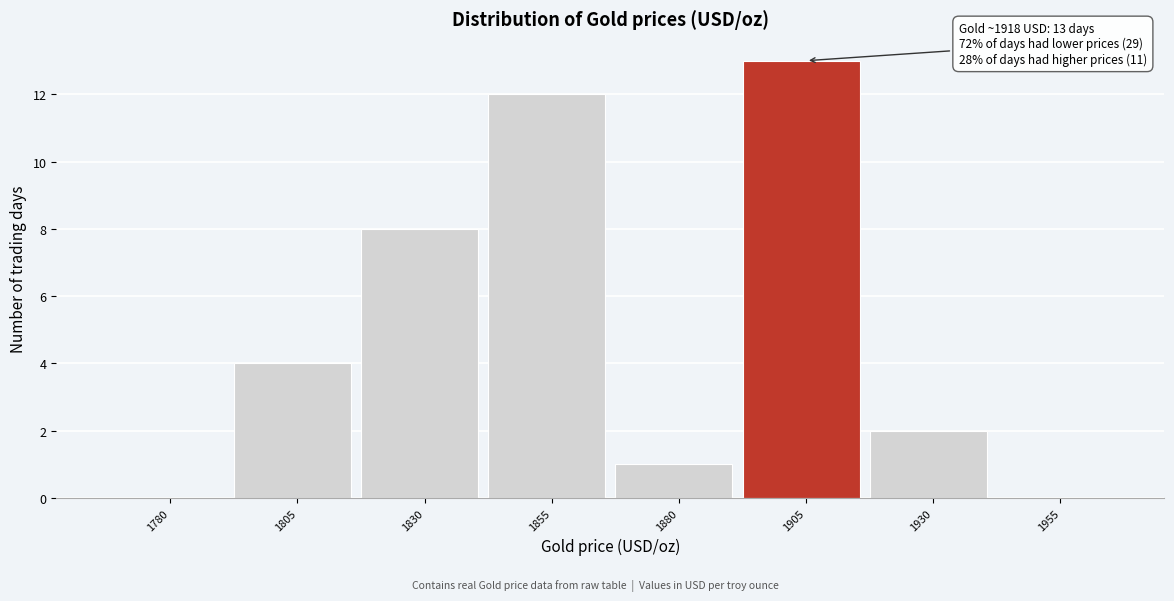

Reading left to right, transcribe all the data shown in this chart.

1780=0	1805=4	1830=8	1855=12	1880=1	1905=13	1930=2	1955=0